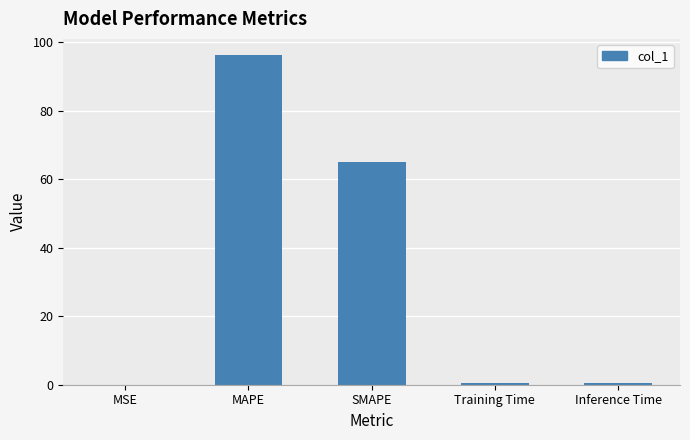

Which label corresponds to the largest value in the chart?

MAPE